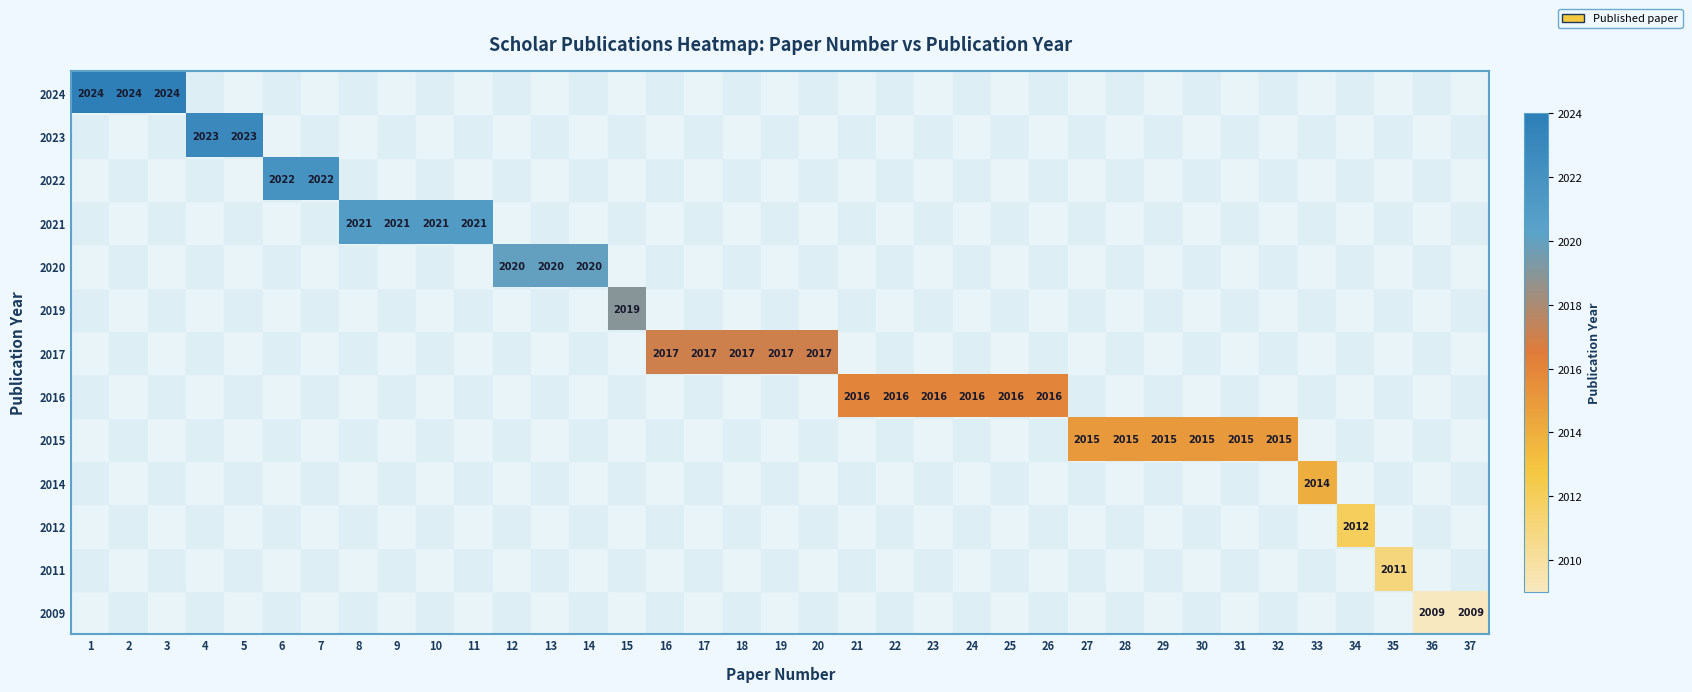

Is the value of 2015 at 6 greater than the value of 2019 at 13?

No